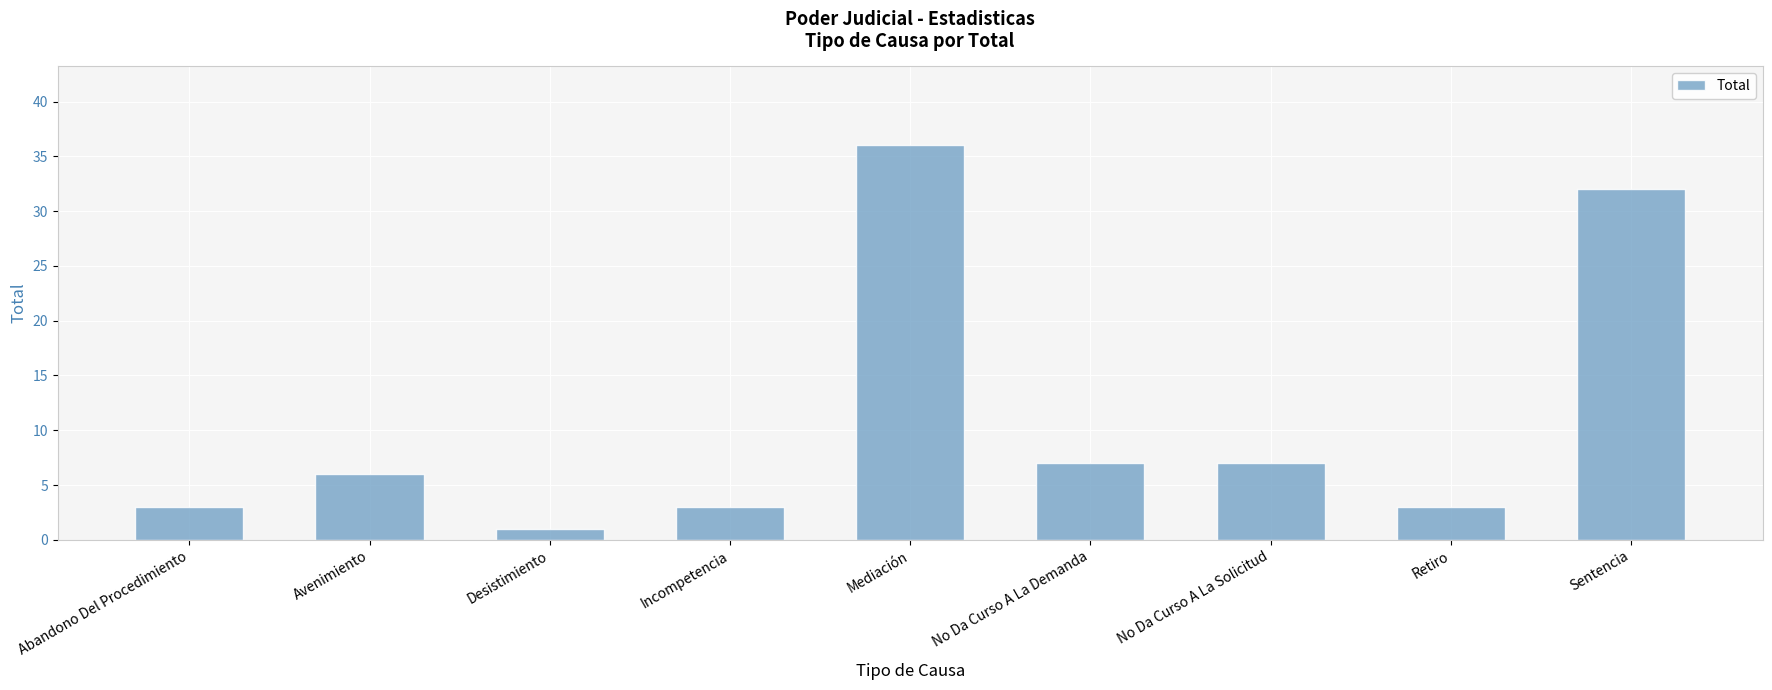

How many data points does each series have?

9